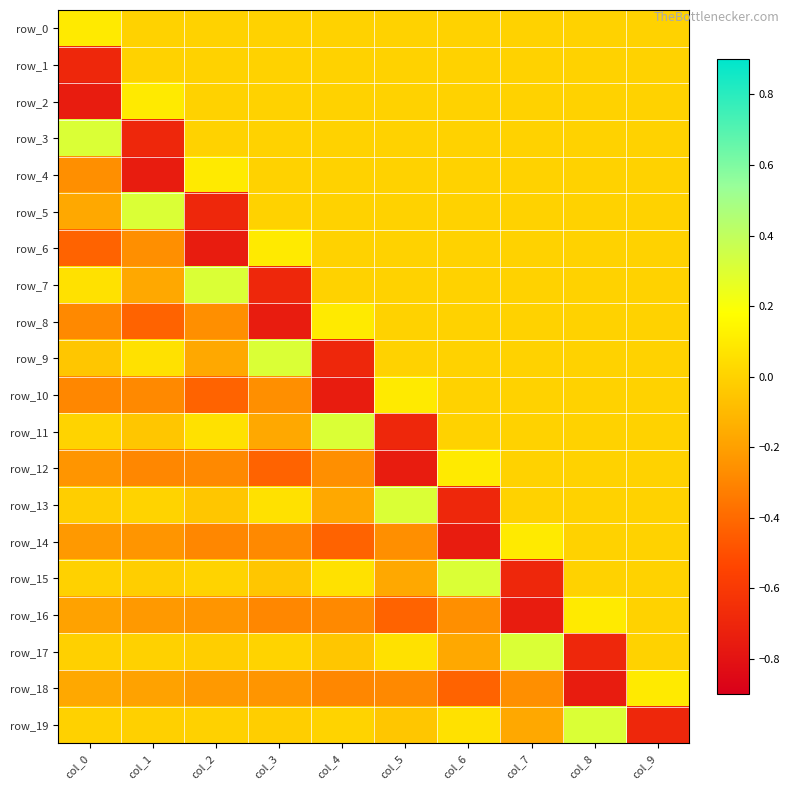

How many row_16 values are between 0 and 1?

2